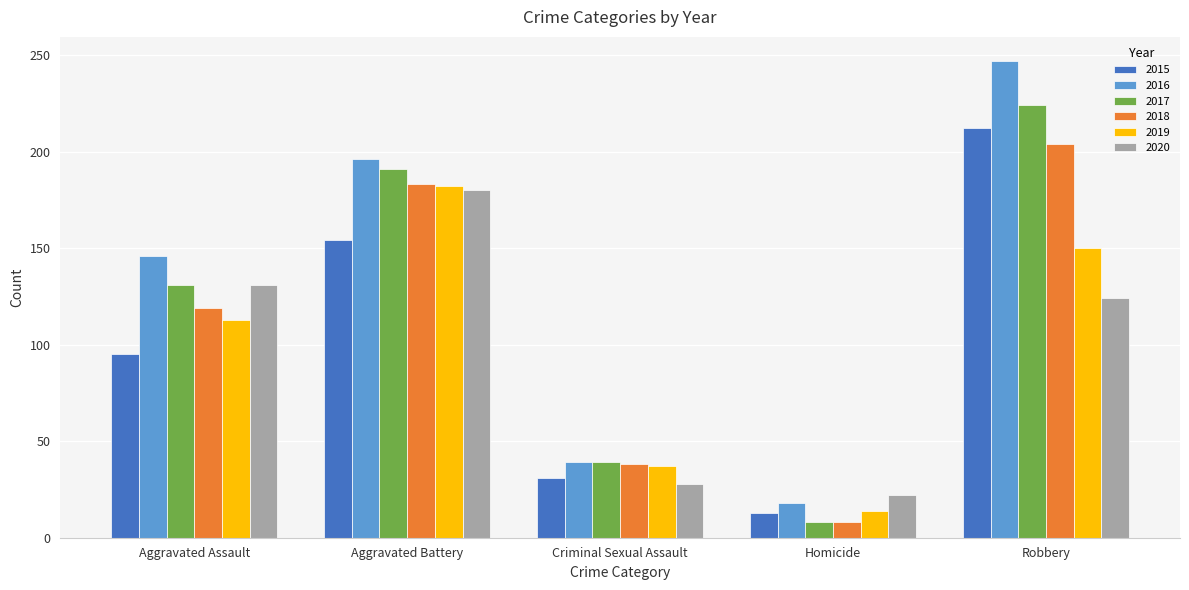

What is the maximum value shown in the chart?

247